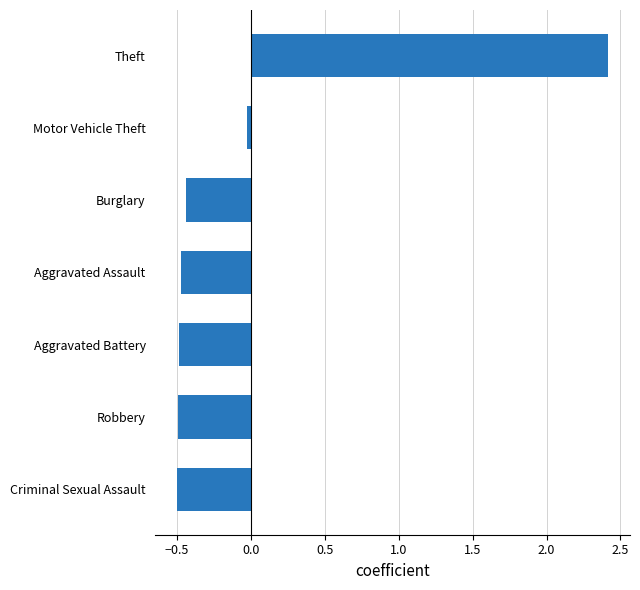

Read the value at Criminal Sexual Assault.

-0.5